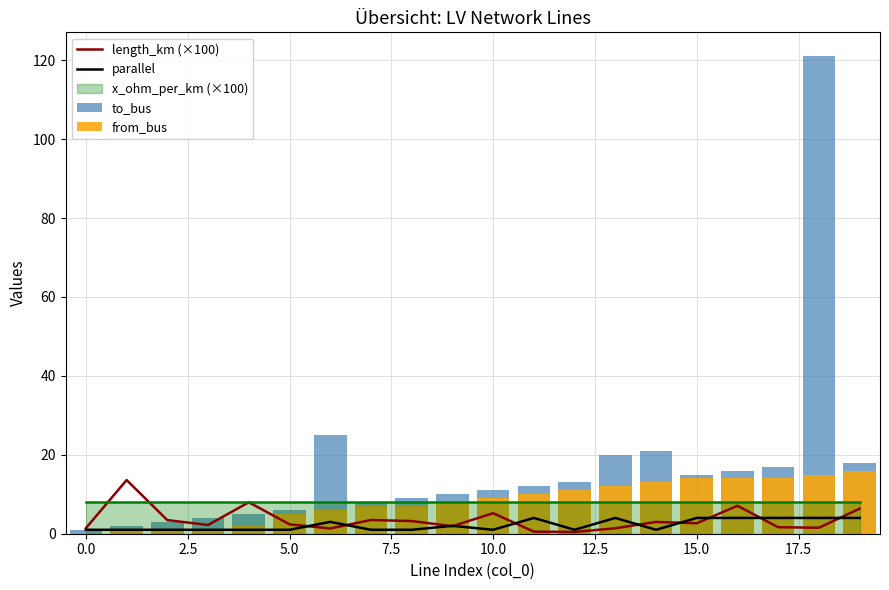

Is the value of parallel at 5.0 greater than the value of from_bus at 15?

No